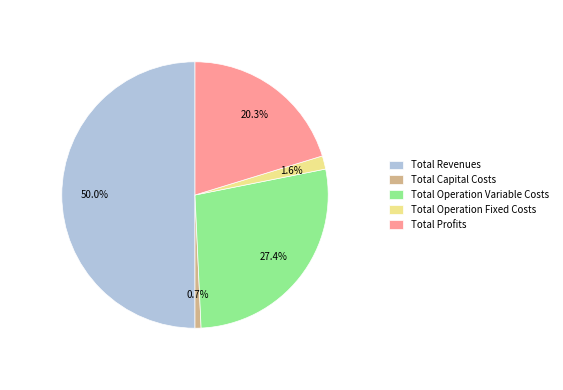

Count the number of slices in the pie.

5